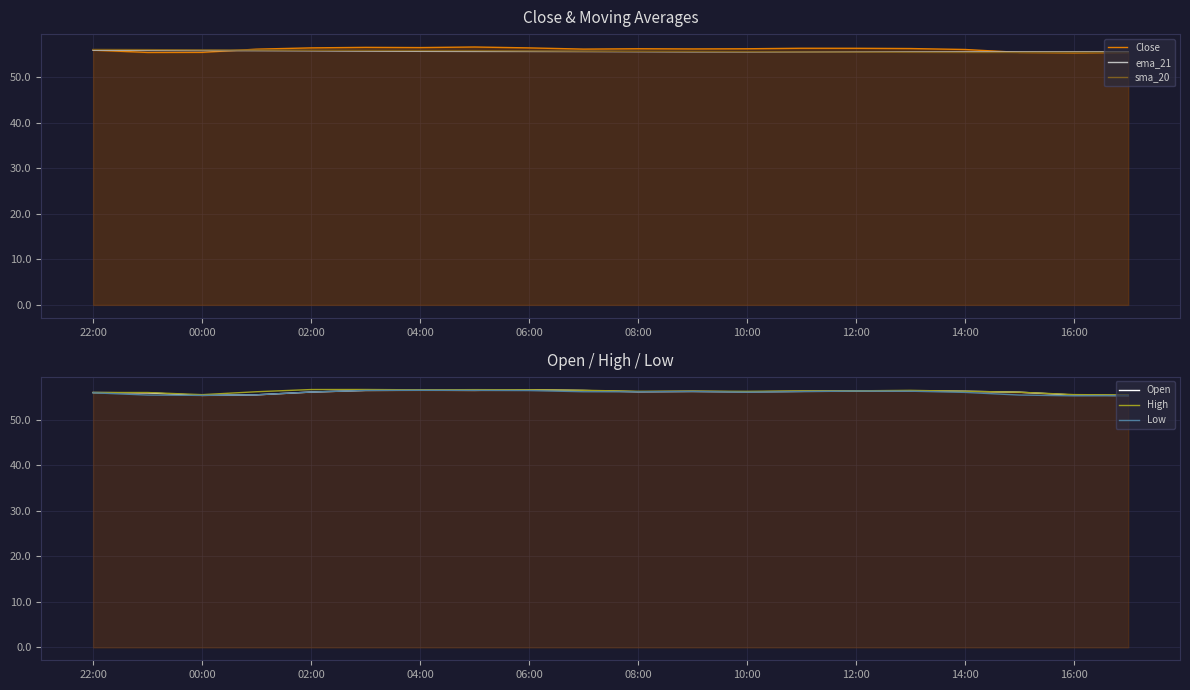

What is the value of the Close point at the 11th from the left?

56.3